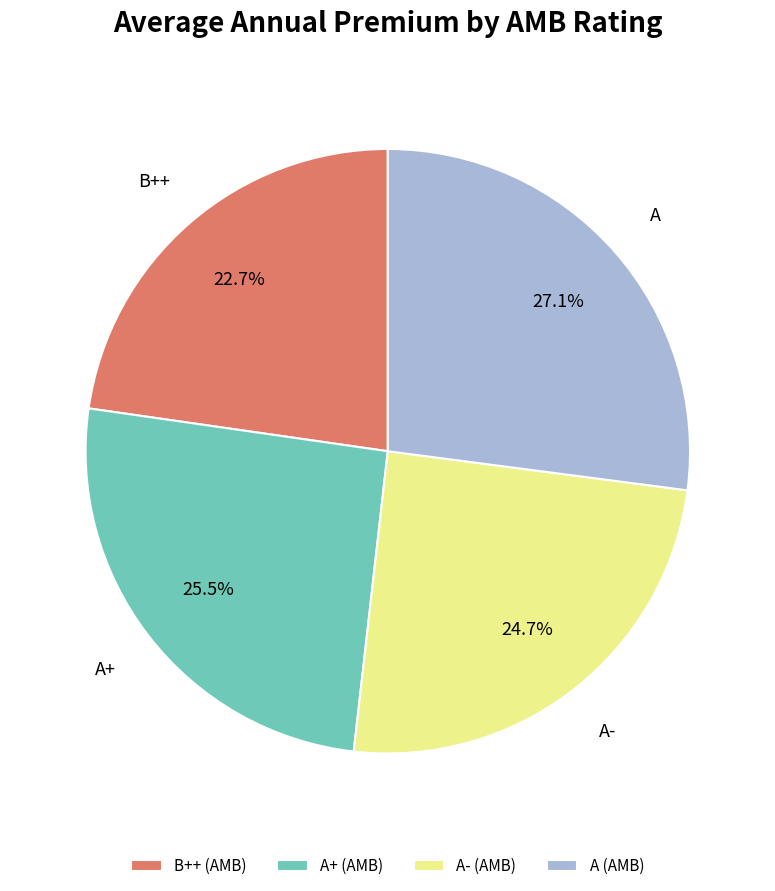

Which category has the smallest portion of the pie?

B++